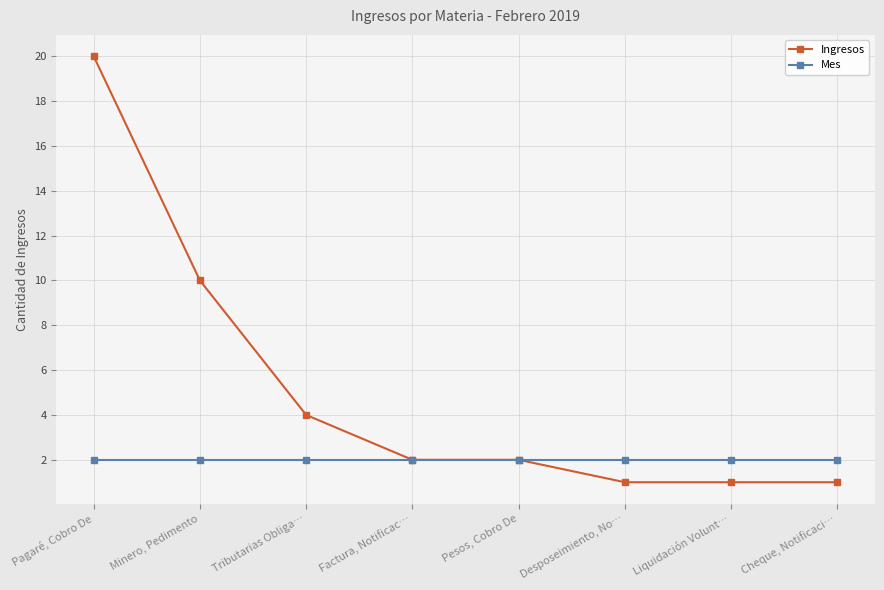

At which category is the sum across all series the highest?

Pagaré, Cobro De